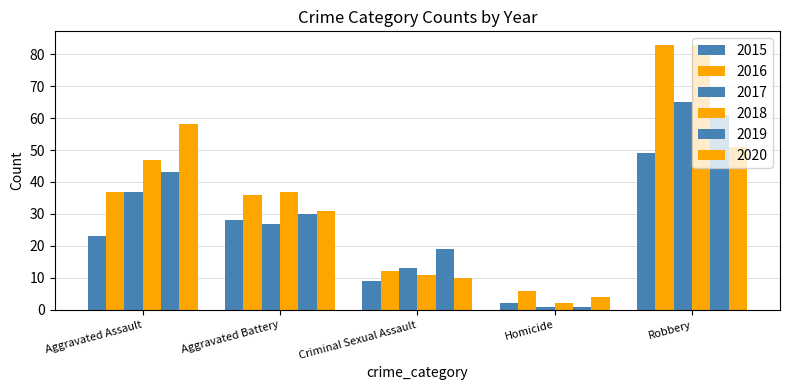

At Criminal Sexual Assault, list the series in order from largest to smallest.

2019, 2017, 2016, 2018, 2020, 2015